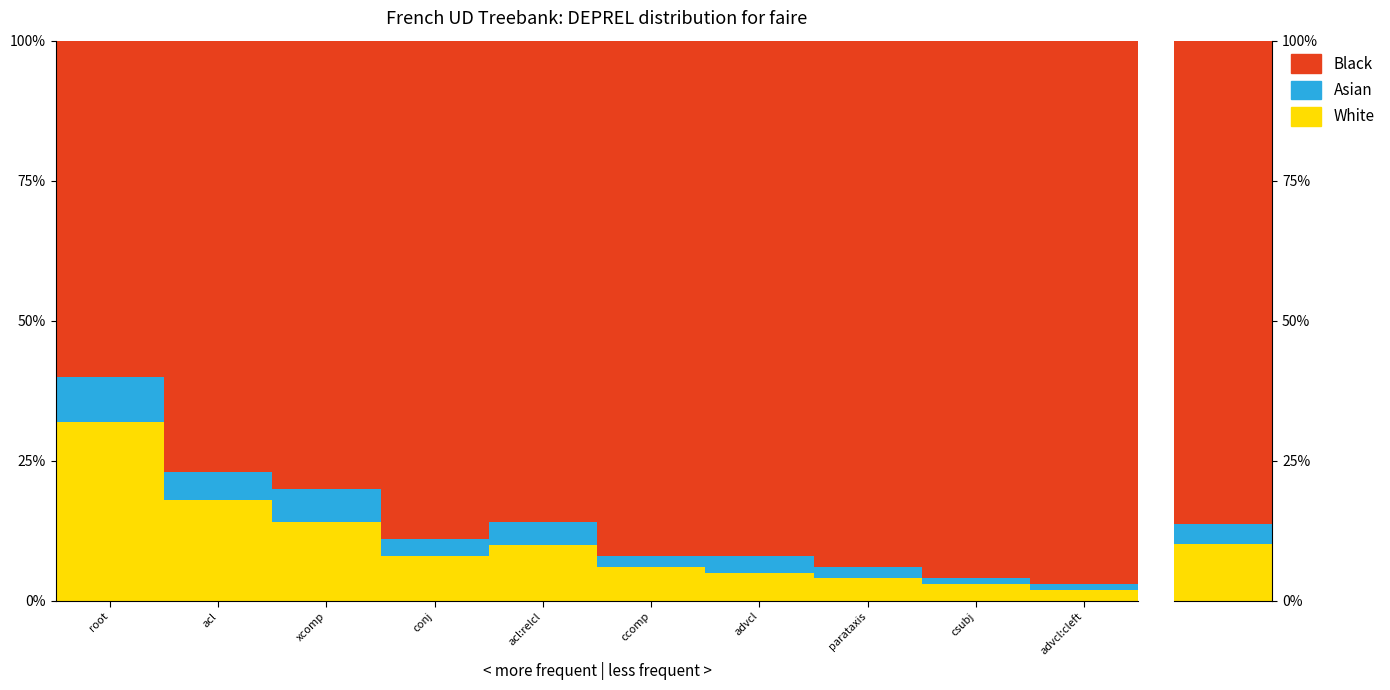

List the labels in order of Asian value, smallest first.

csubj, advcl:cleft, ccomp, parataxis, conj, advcl, acl:relcl, acl, xcomp, root